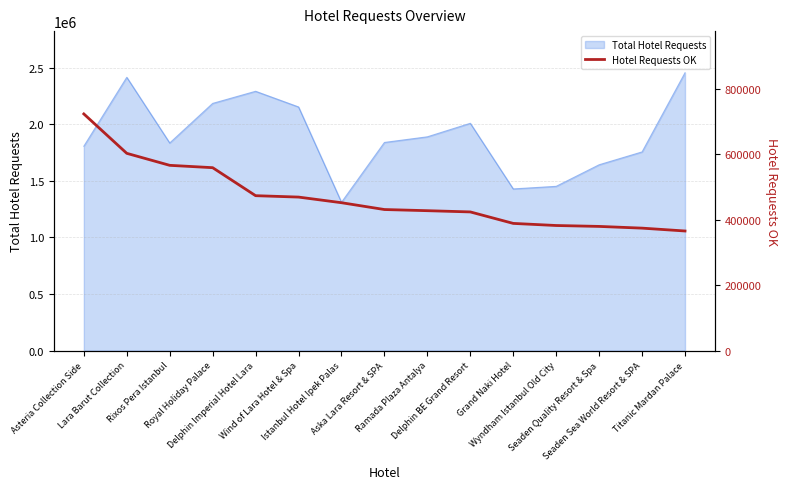

What is the difference between the maximum and minimum values?

357466